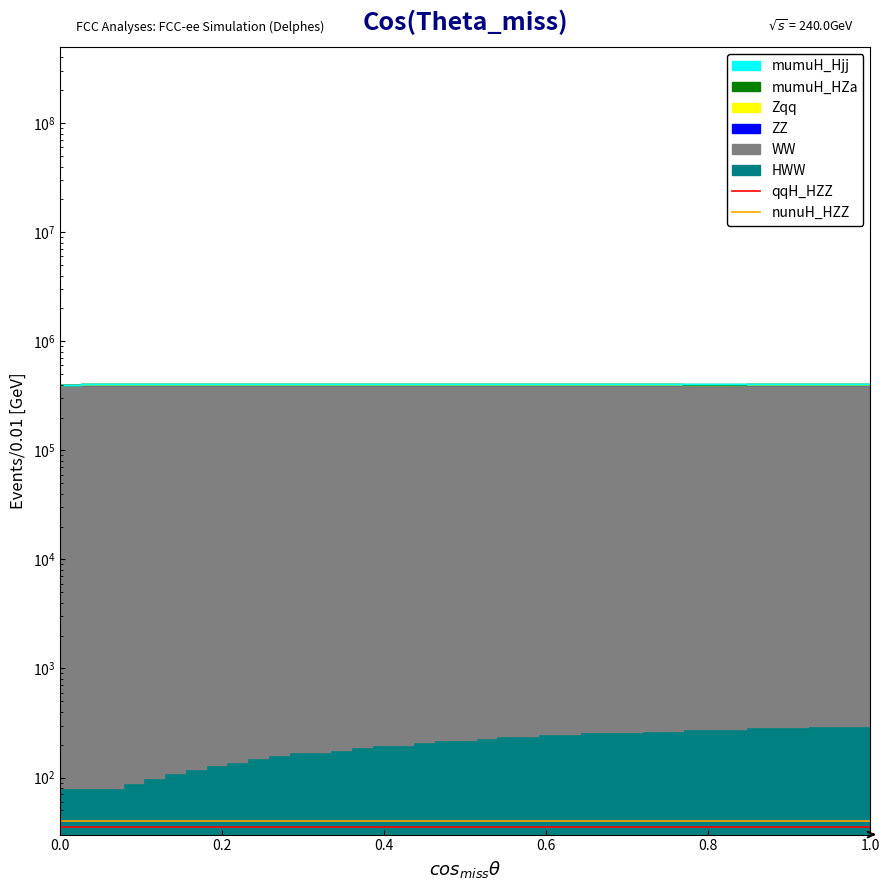

Read the nunuH_HZZ value at 1.0.

40